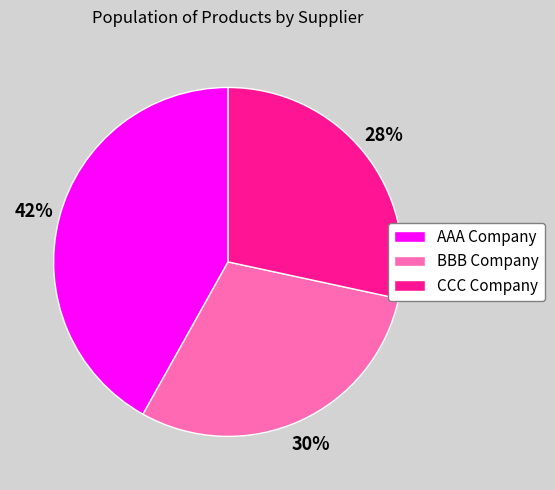

What percentage is the AAA Company slice, to the nearest percent?

42%